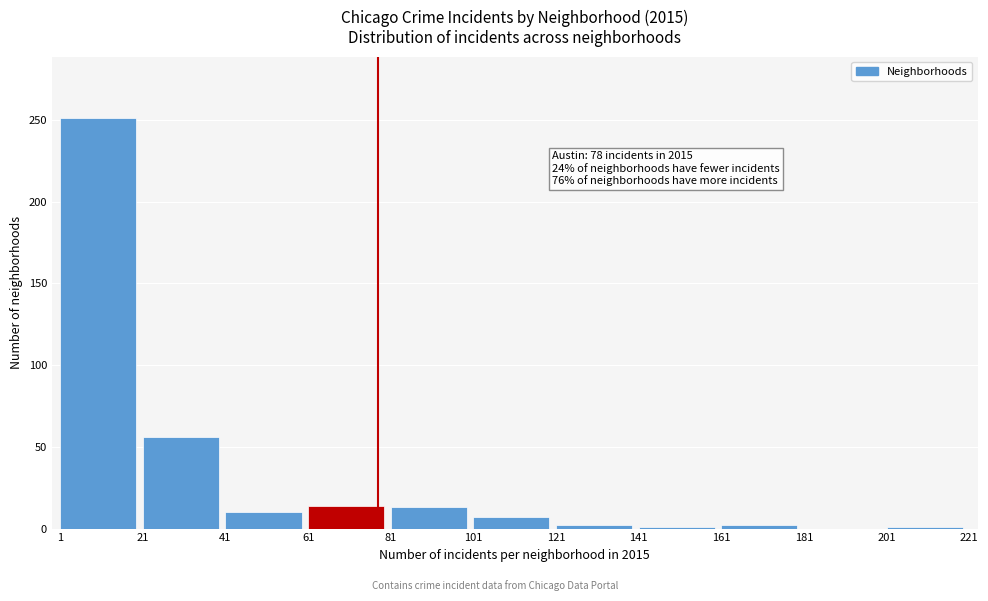

Which range on the x-axis has the tallest bar?

1 to 21